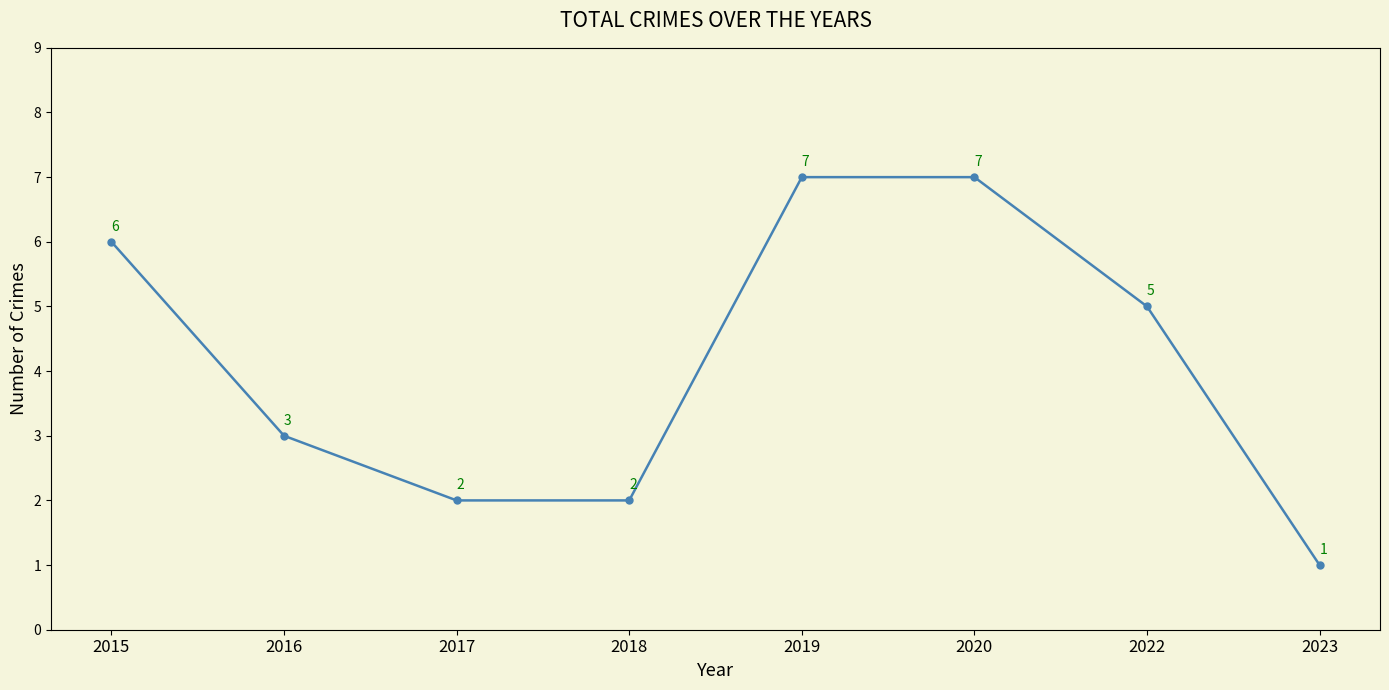

How many data points are less than 5?

4